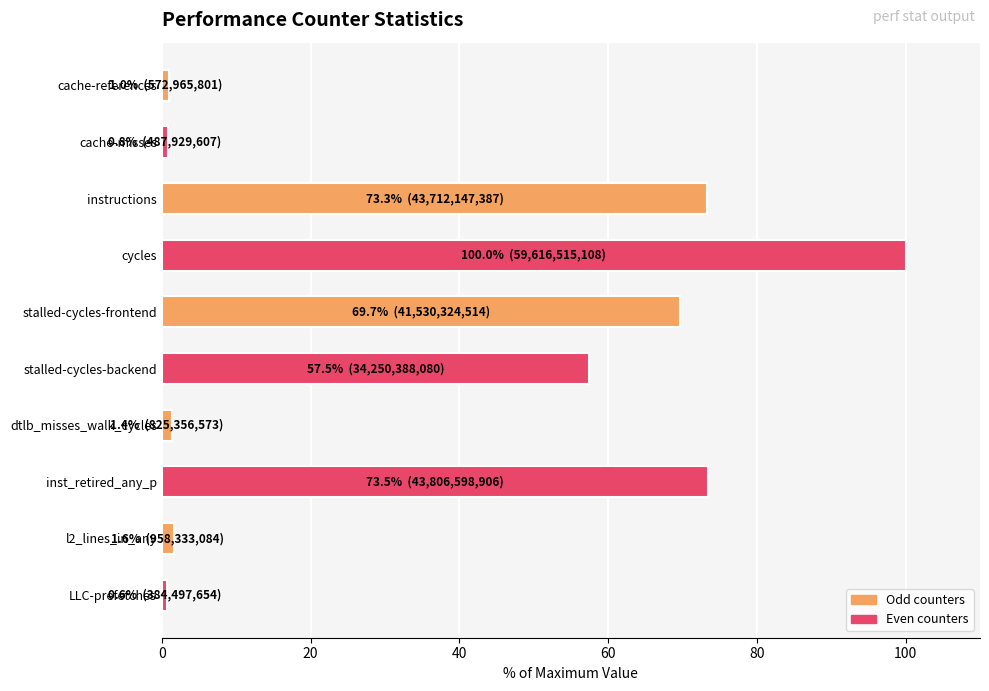

What is the difference between the maximum and minimum values?

99.4